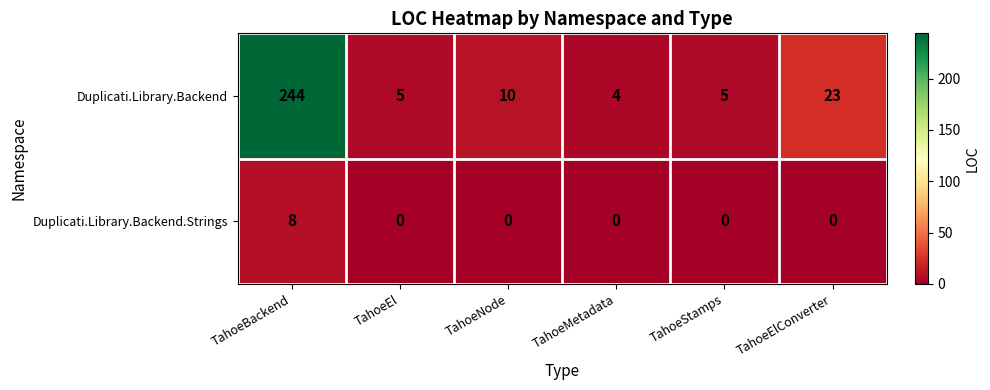

Which series has the largest total across all categories?

Duplicati.Library.Backend